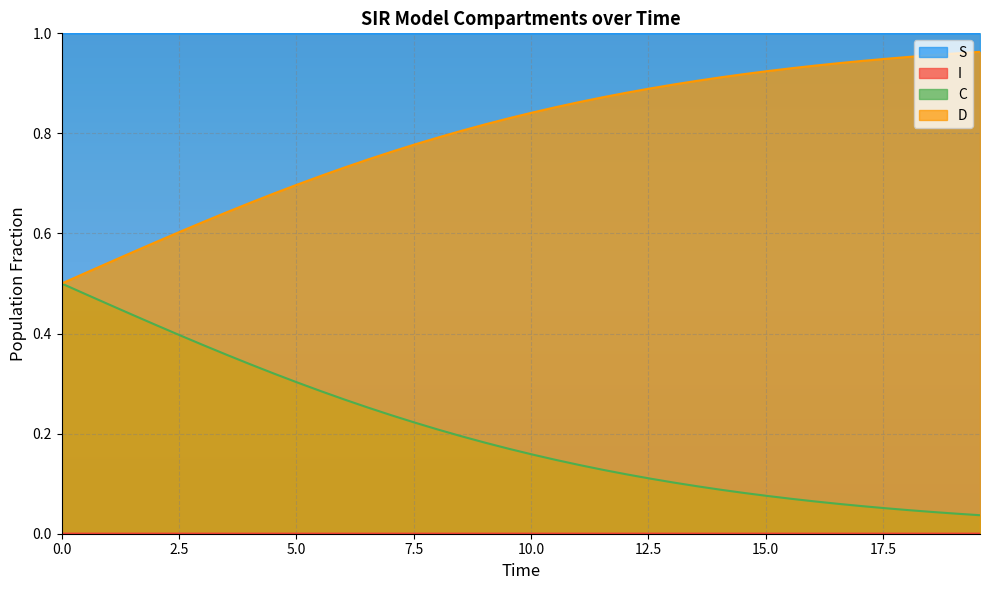

Does the chart display data point markers on the line(s)?

No